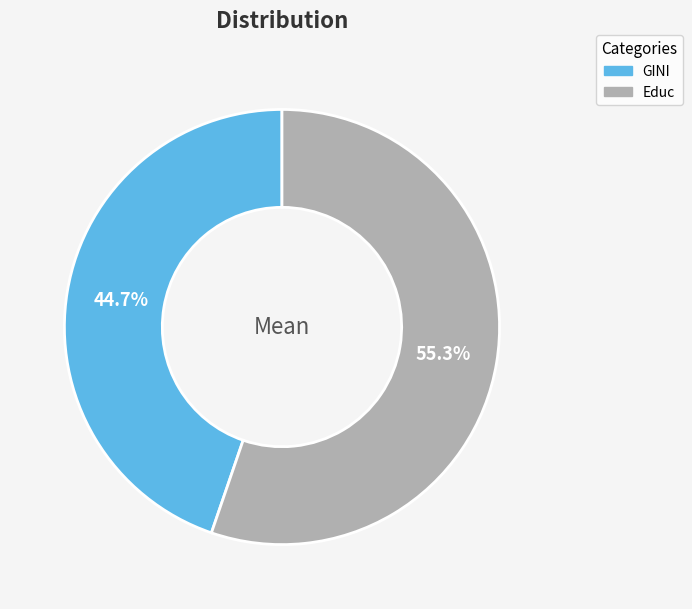

Approximately how many times larger is the value at GINI compared to Educ?

0.8